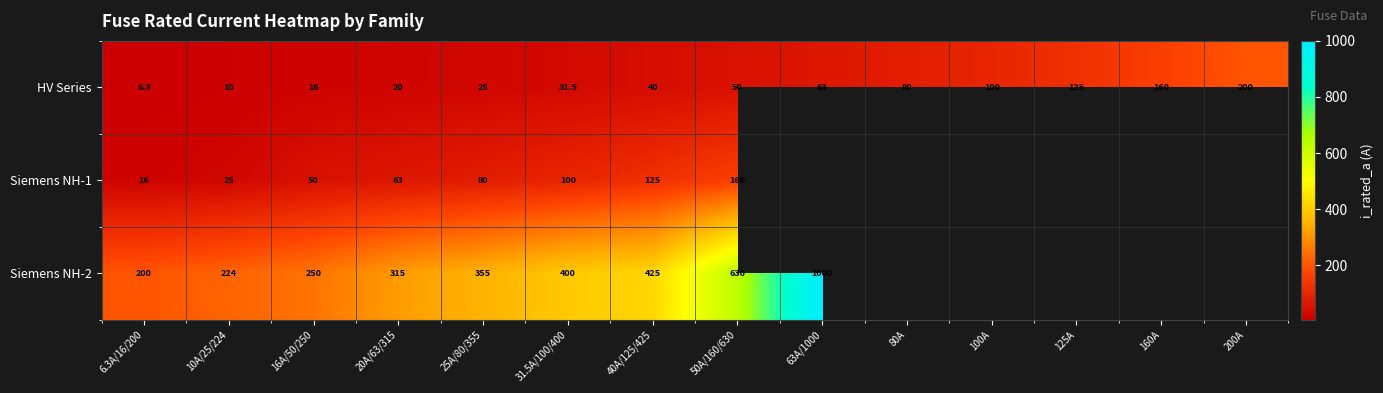

List the labels in order of HV Series value, smallest first.

6.3A/16/200, 10A/25/224, 16A/50/250, 20A/63/315, 25A/80/355, 31.5A/100/400, 40A/125/425, 50A/160/630, 63A/1000, 80A, 100A, 125A, 160A, 200A